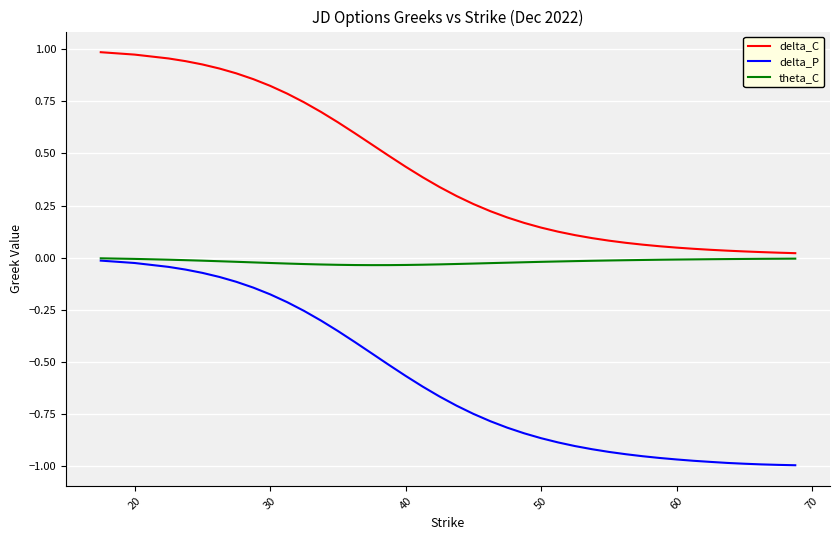

Which series has the largest total across all categories?

delta_C